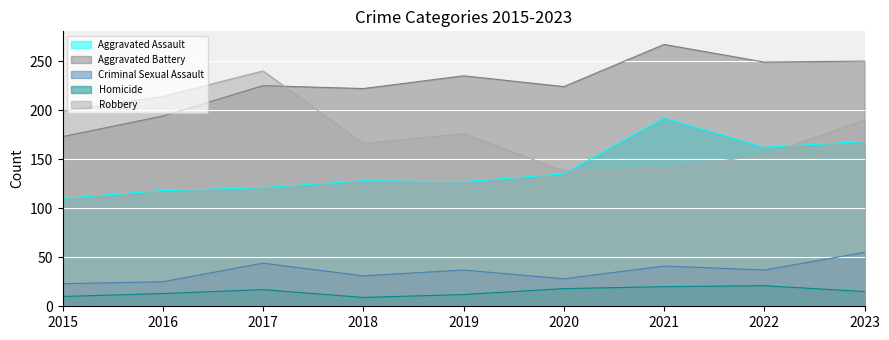

What is the total value across all series at 2023?

678